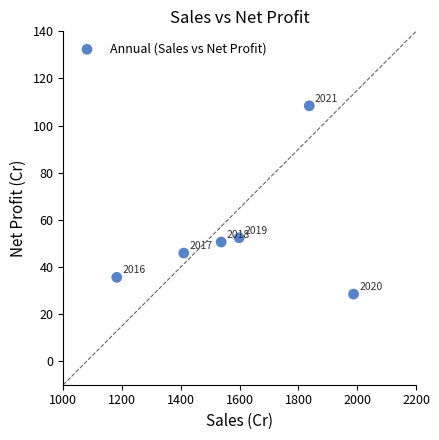

What Y value in the scatter plot is closest to 68?

52.4